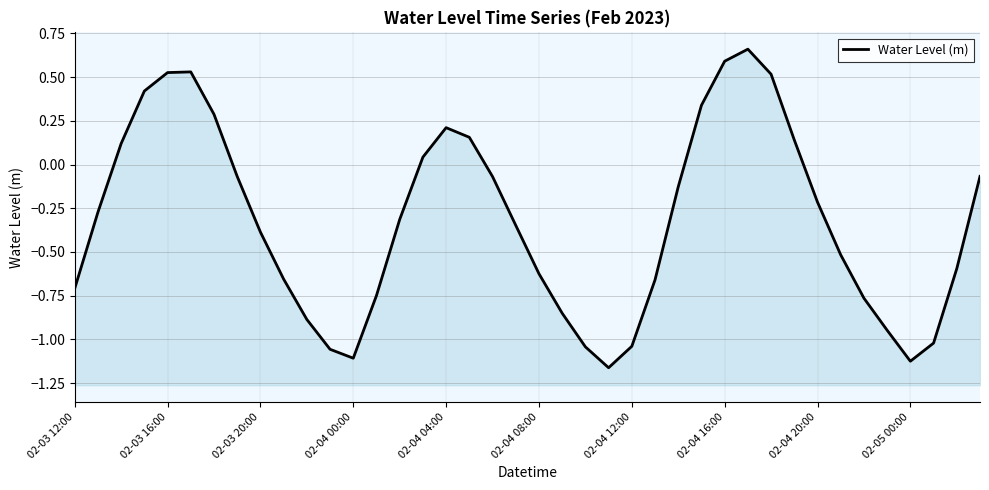

How many values are above zero?

13